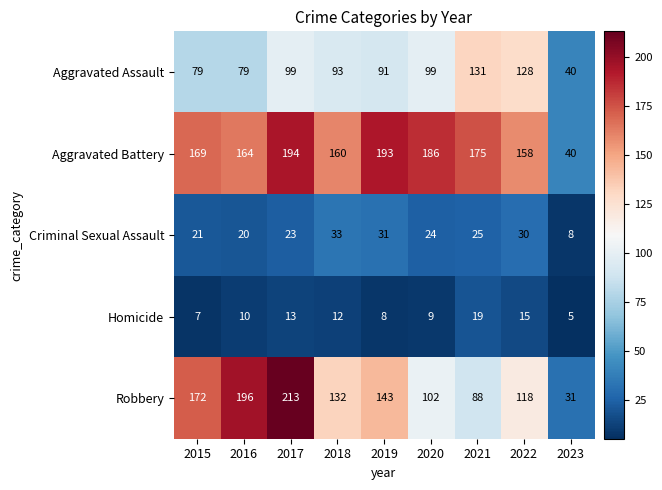

What is the total value across all series at 2015?

448